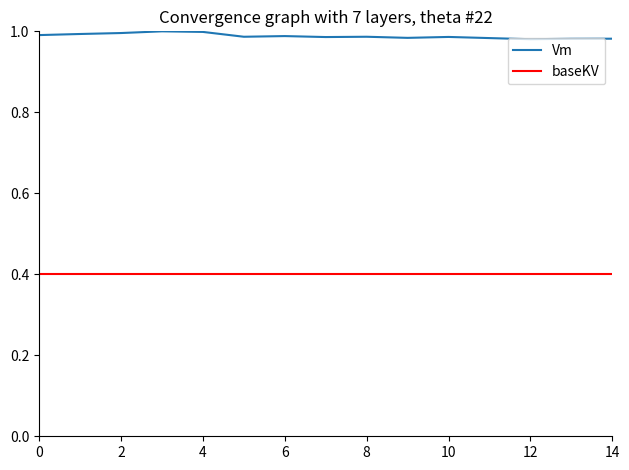

Which series has the largest total across all categories?

Vm